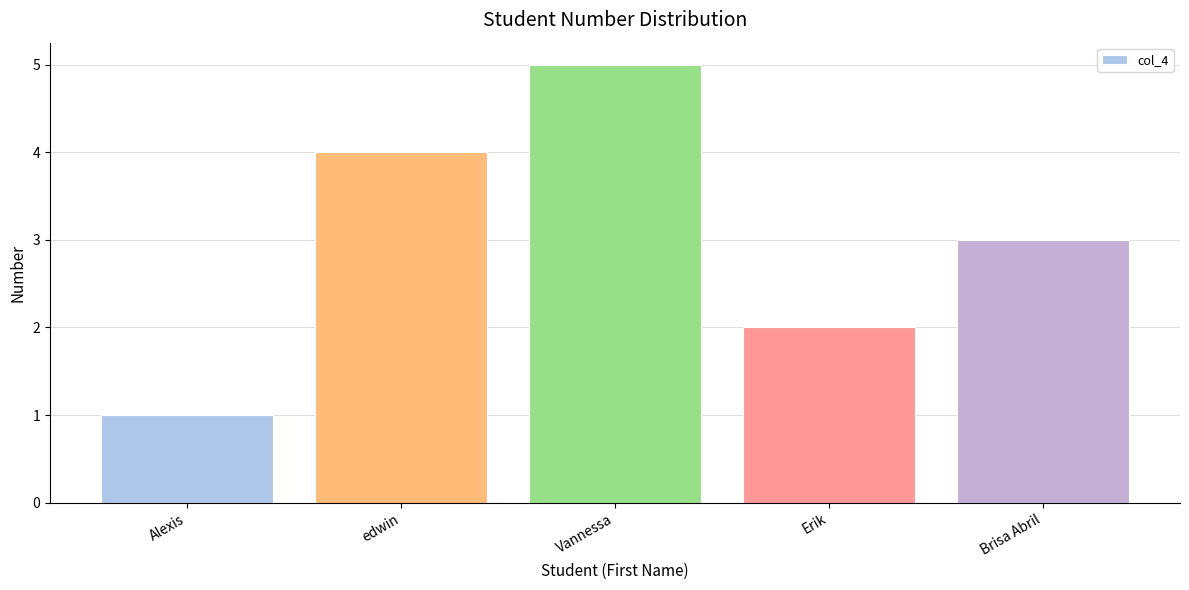

List the labels in order of value, smallest first.

Alexis, Erik, Brisa Abril, edwin, Vannessa